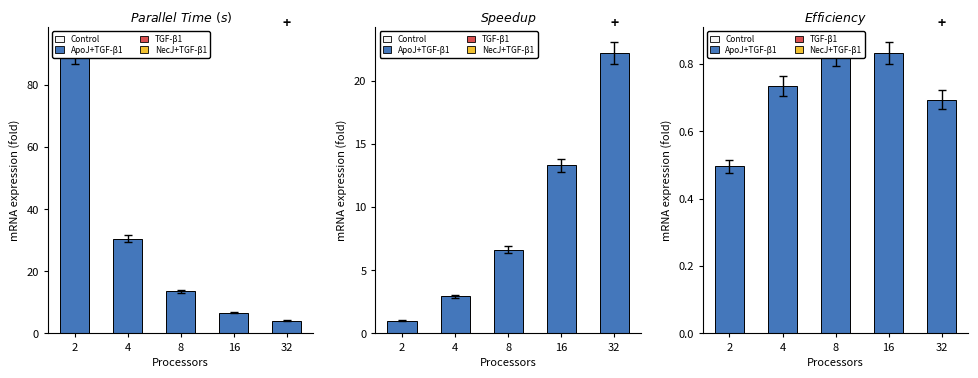

What is the value of the Parallel Time (s) bar at the 1st from the left?

90.3